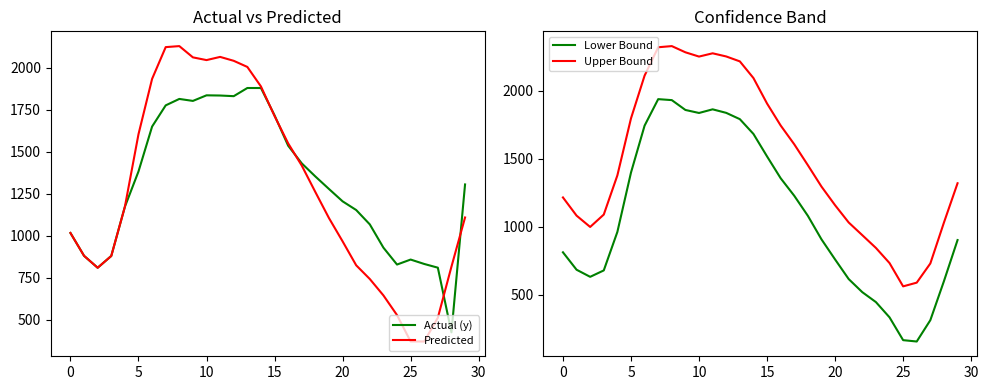

At which label is Predicted closest to 1249?

18